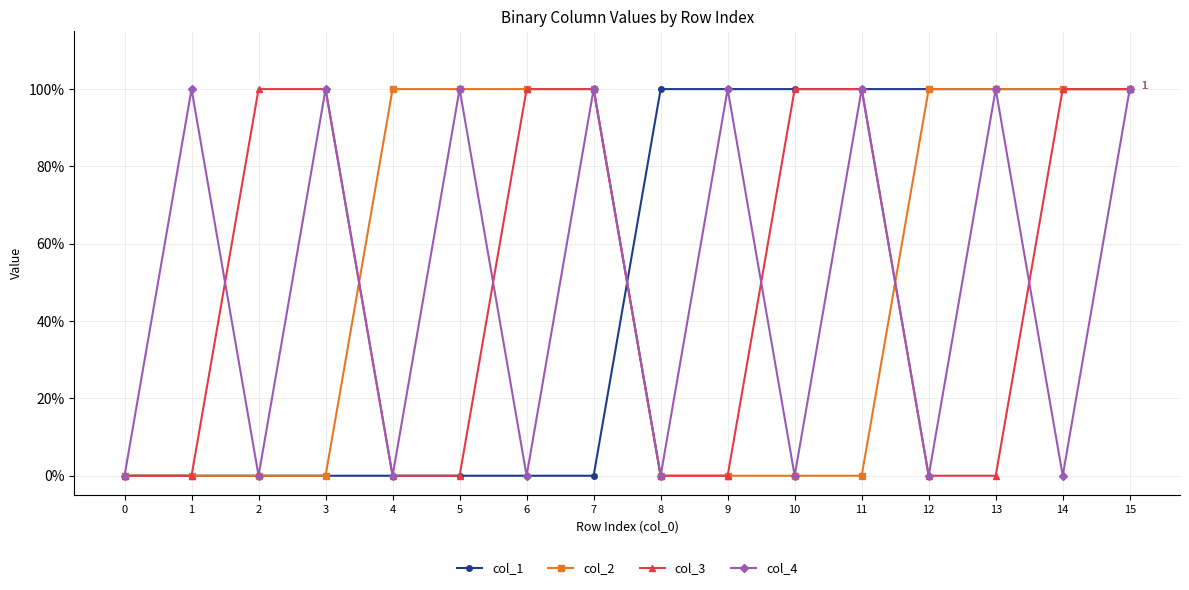

How many interior local valleys does the col_4 series have?

7